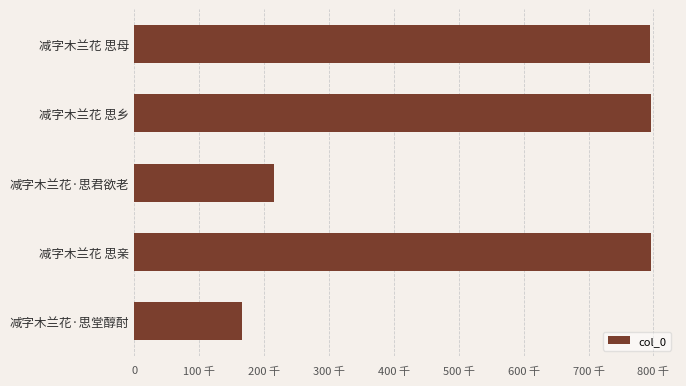

Are the bars horizontal?

Yes